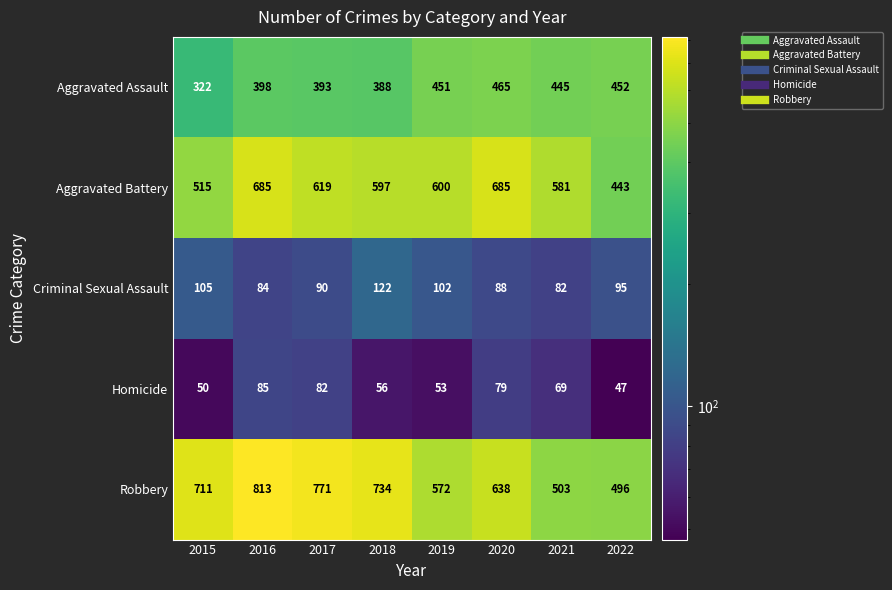

Rank the series by their maximum value, from lowest to highest.

Homicide, Criminal Sexual Assault, Aggravated Assault, Aggravated Battery, Robbery